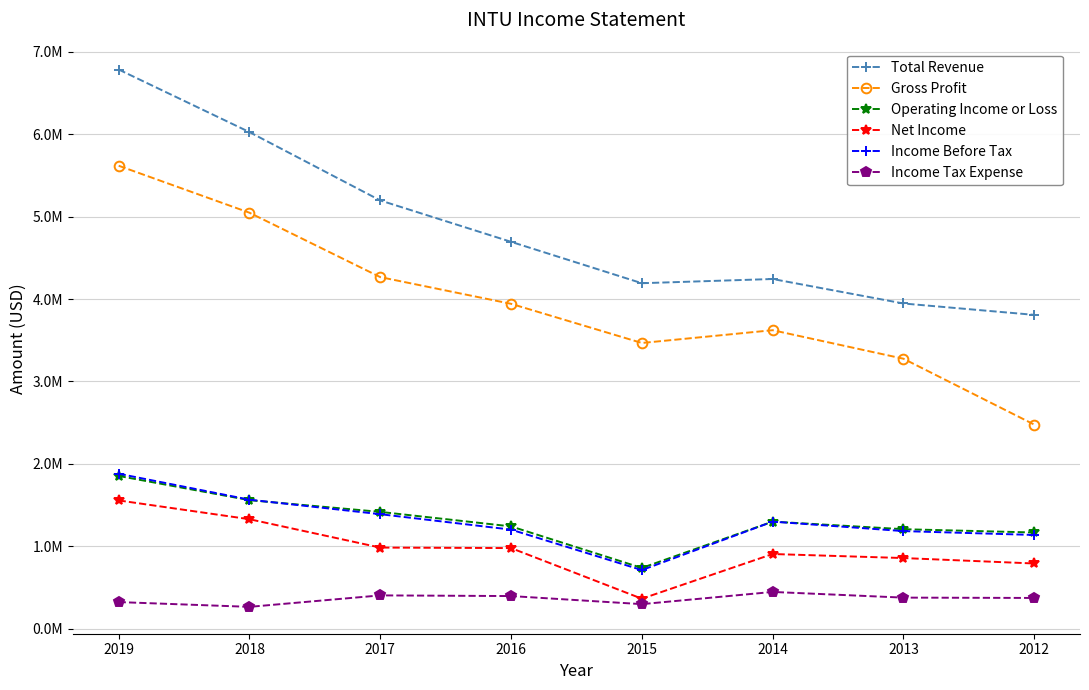

True or false: Operating Income or Loss and Gross Profit cross at least once.

False